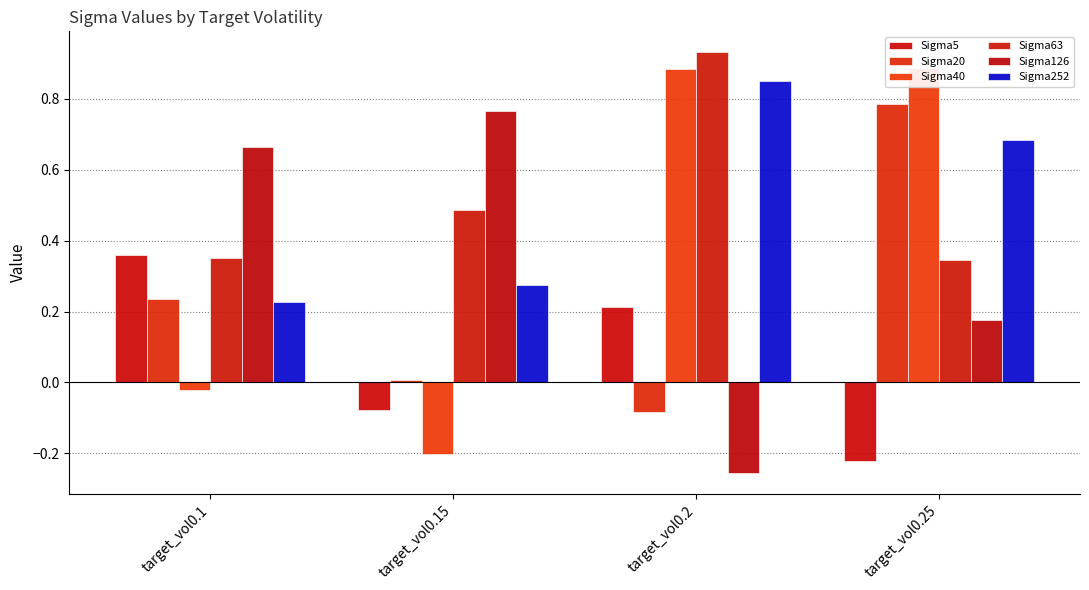

What is the highest value of the Sigma252 series?

0.8